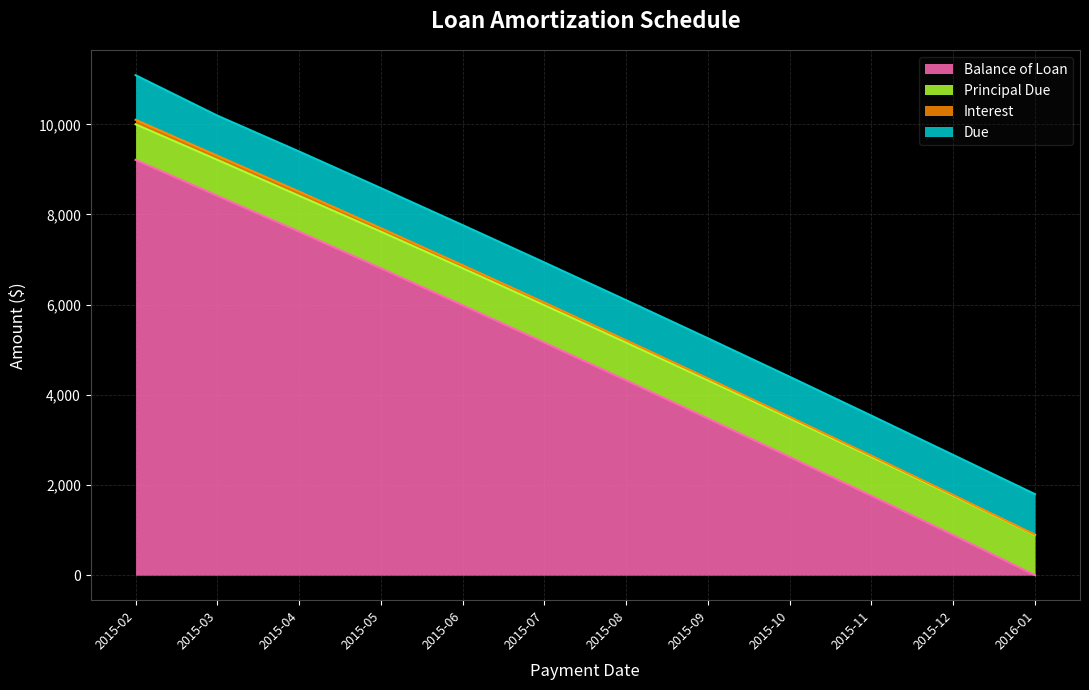

True or false: Interest and Balance of Loan intersect in this chart.

False